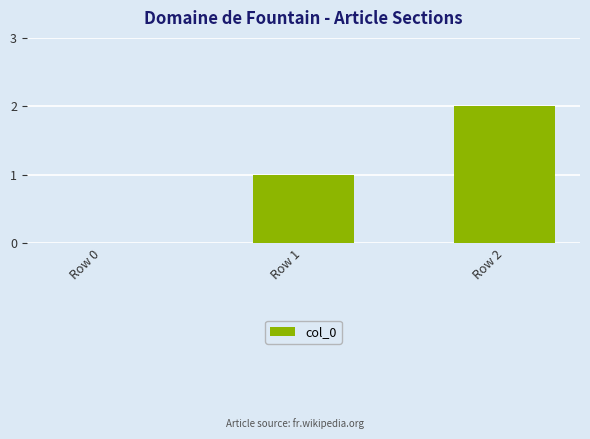

The value at Row 1 is 1. True or false?

True